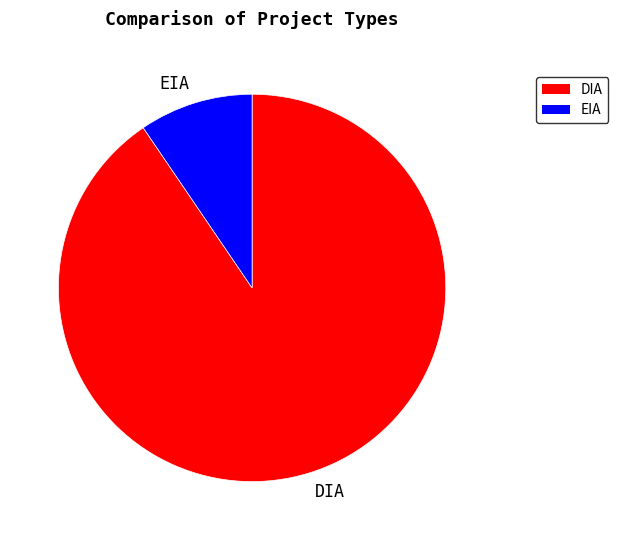

Is DIA the majority of the pie?

Yes